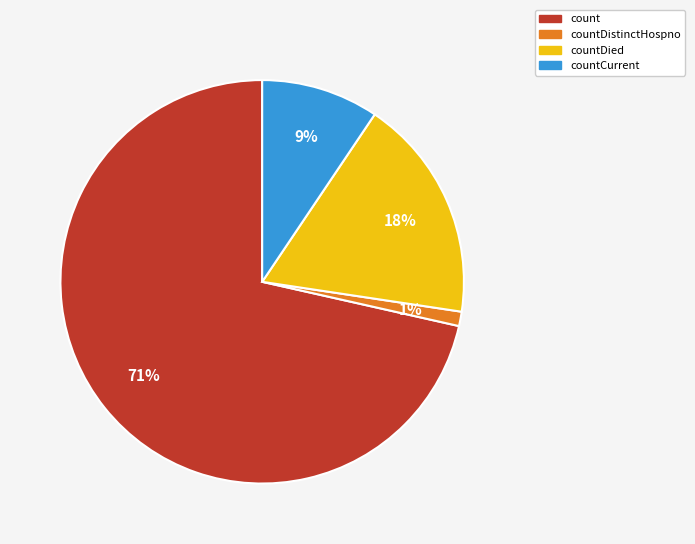

Which category has the biggest portion of the pie?

count